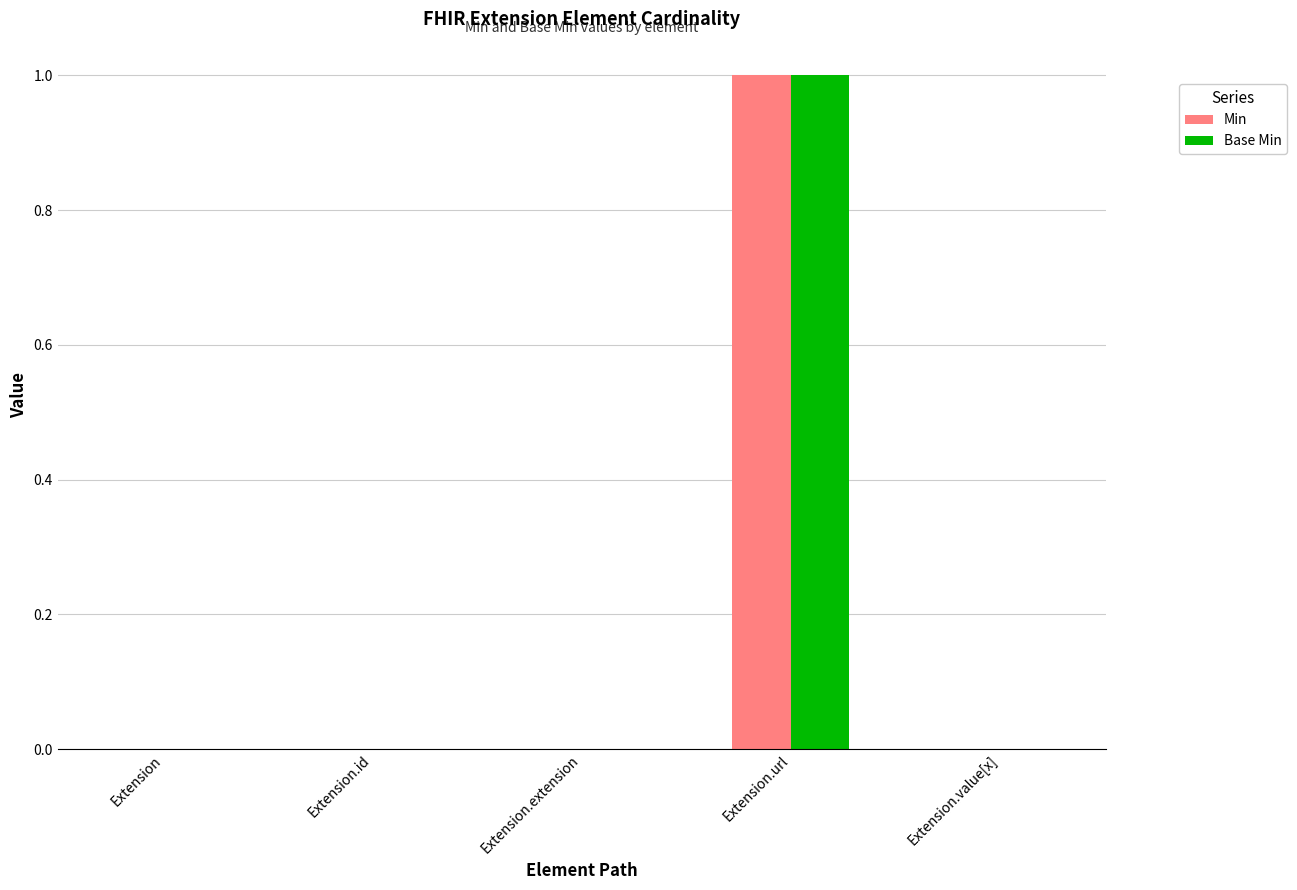

What is the sum of all Min values?

1